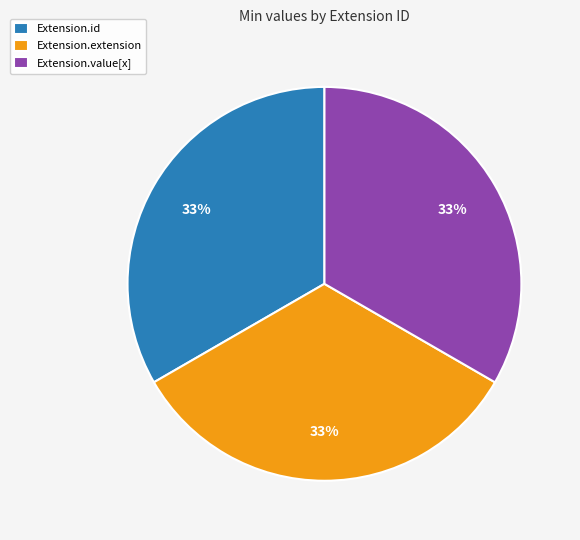

The Extension.extension slice represents 45% of the pie. True or false?

False